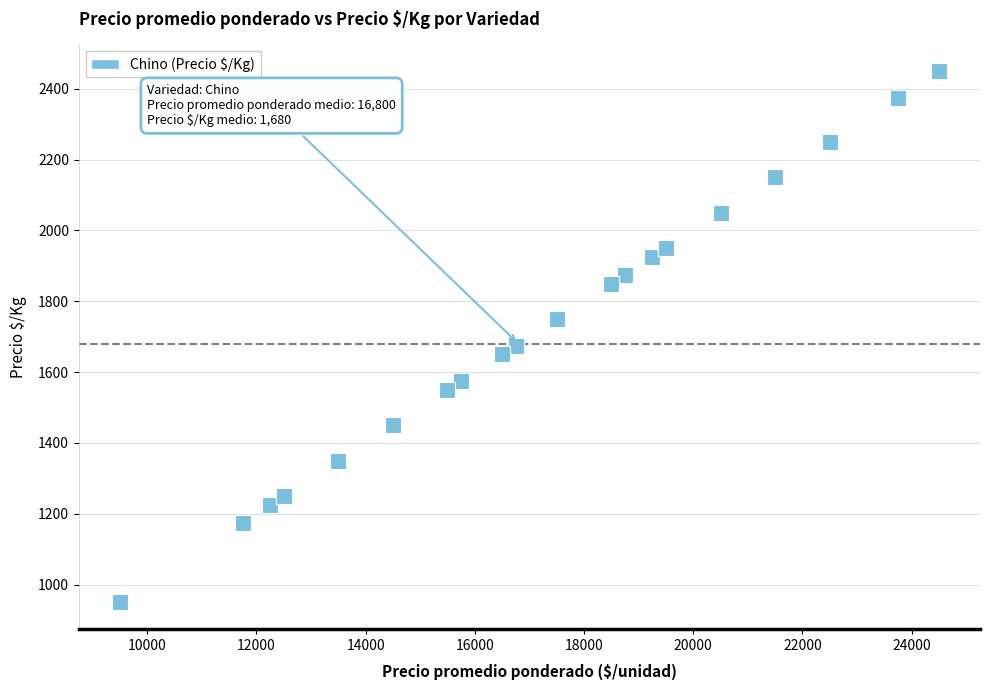

What Y value in the scatter plot is closest to 1700?

1675